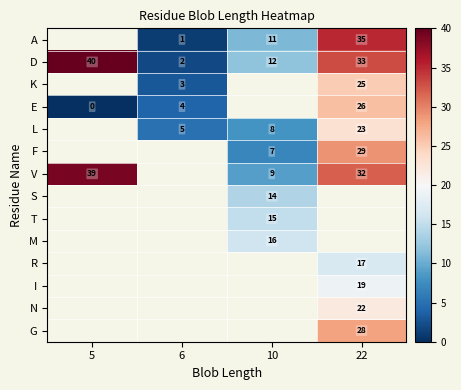

What is the sum of all D values?

87